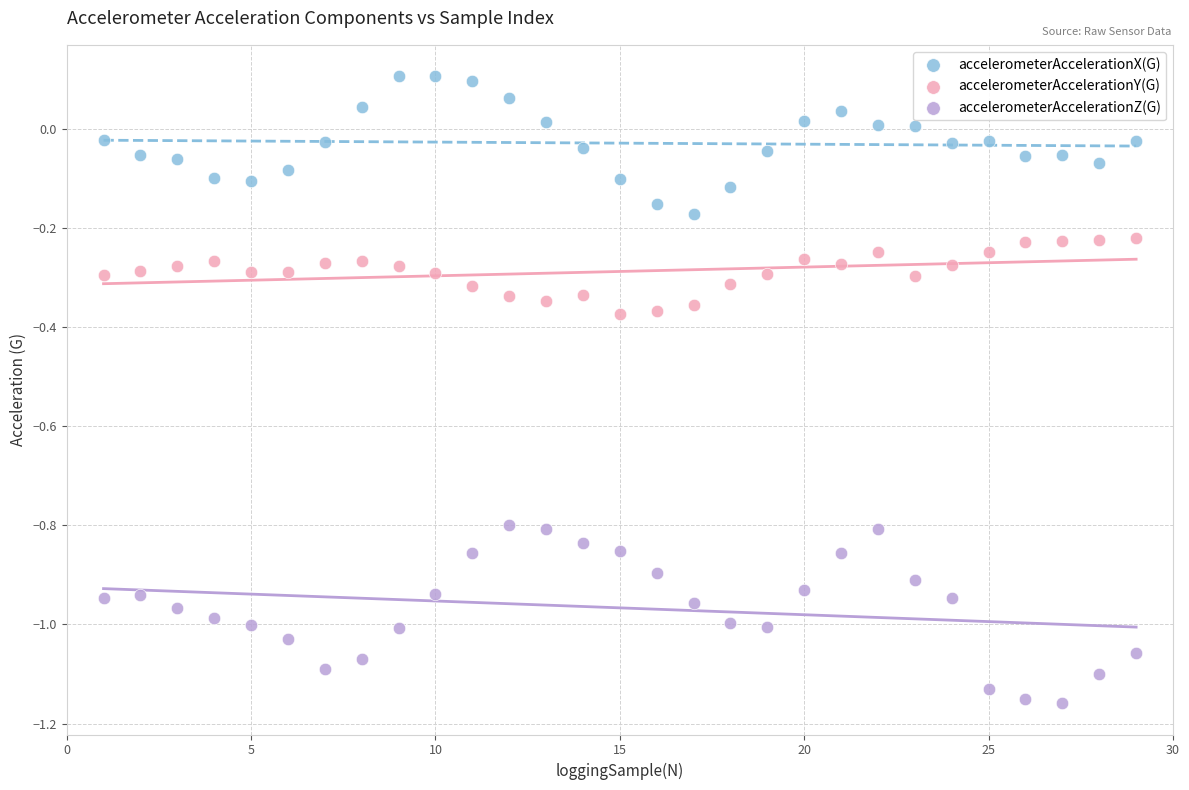

Across all data points, what is the range of Y values (max minus min)?

1.3